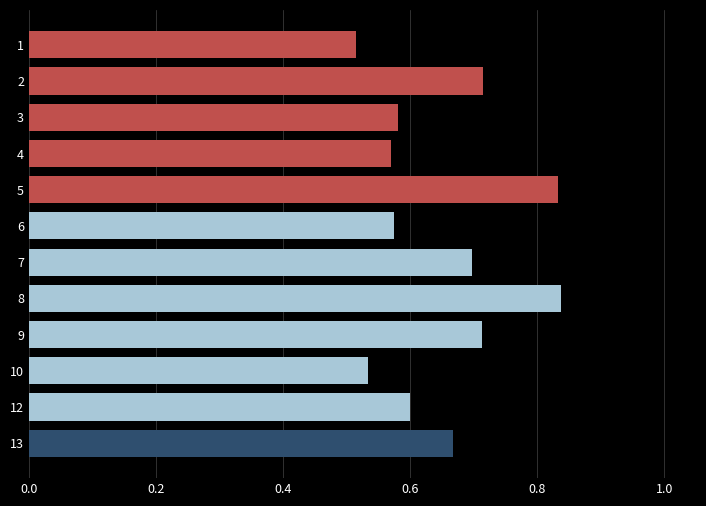

How many values are between 0 and 1?

12